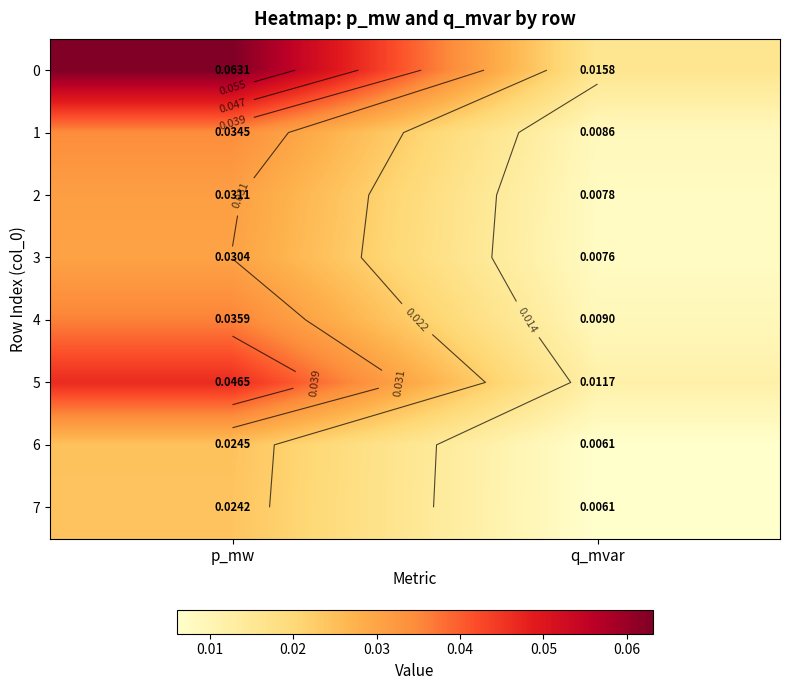

Count the number of categories in the chart.

2